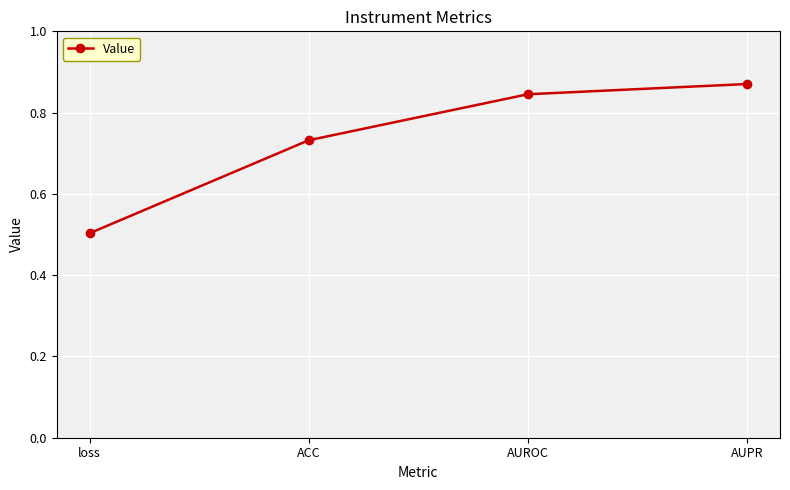

The chart shows a value of 1.2 at AUROC. True or false?

False